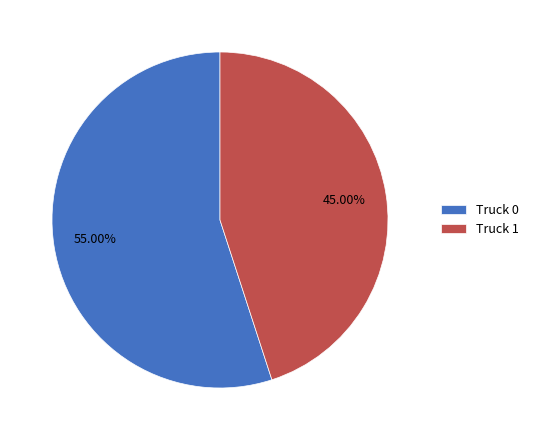

True or false: Truck 0 accounts for 55% of the total.

True